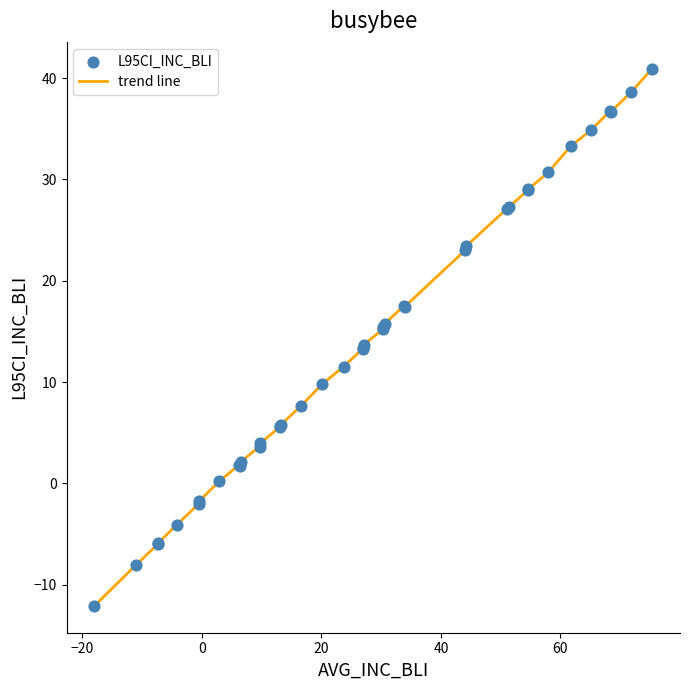

What is the difference between the maximum and minimum values?

53.0